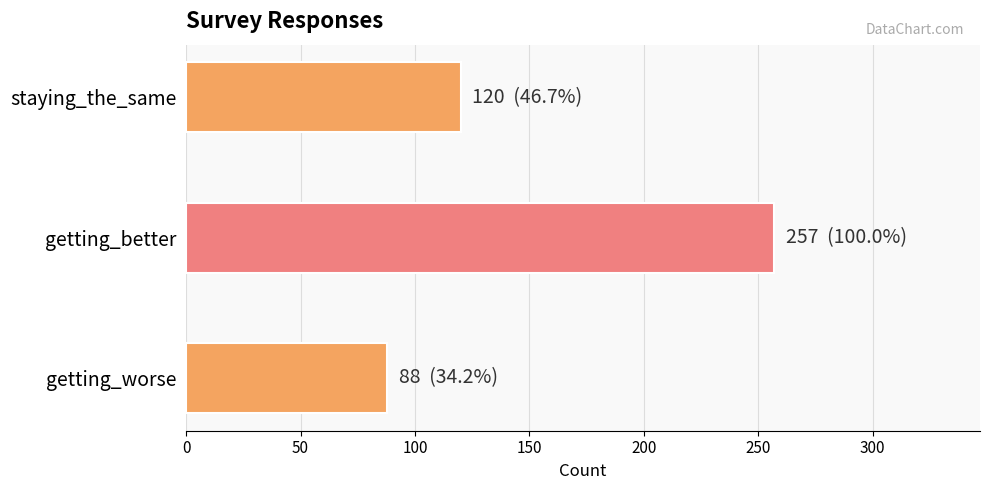

Reading bottom to top, what are all the values shown in this chart?

getting_worse=88	getting_better=257	staying_the_same=120